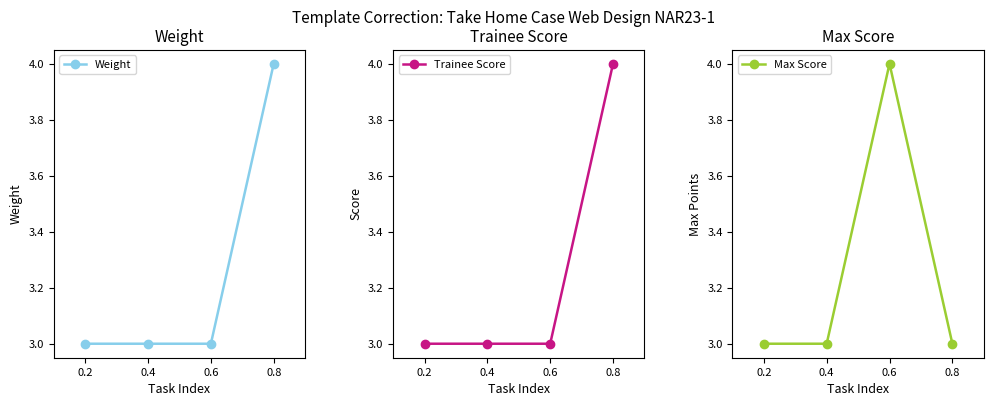

What is the sum of all Trainee Score values?

13